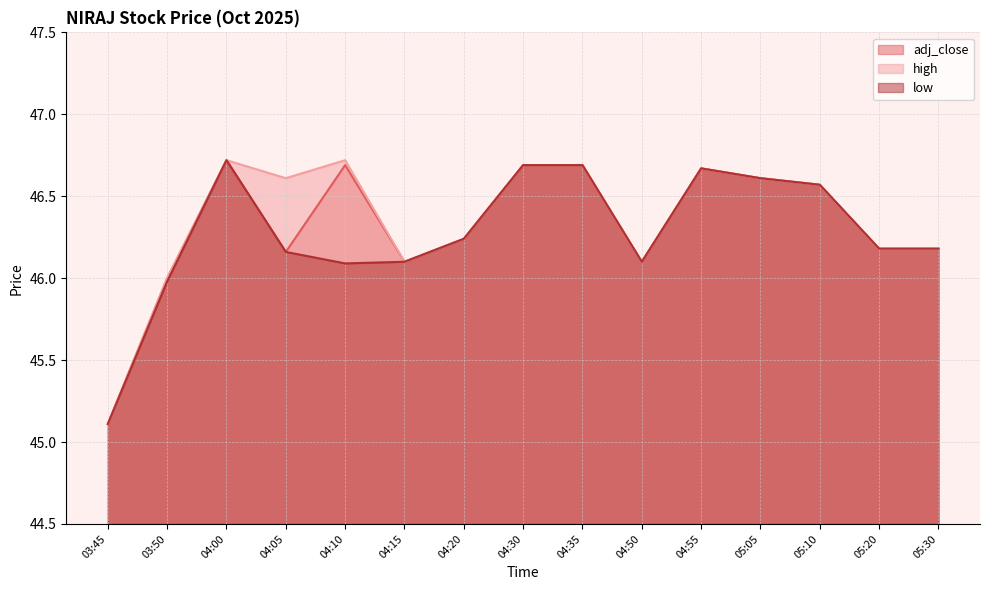

How many data points does each series have?

15